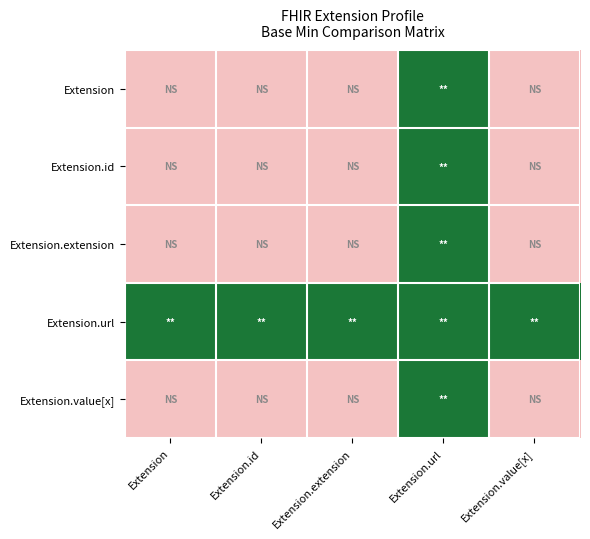

Reading left to right, list all the values displayed in this chart.

Extension: Extension=0	Extension.id=0	Extension.extension=0	Extension.url=1	Extension.value[x]=0
Extension.id: Extension=0	Extension.id=0	Extension.extension=0	Extension.url=1	Extension.value[x]=0
Extension.extension: Extension=0	Extension.id=0	Extension.extension=0	Extension.url=1	Extension.value[x]=0
Extension.url: Extension=1	Extension.id=1	Extension.extension=1	Extension.url=1	Extension.value[x]=1
Extension.value[x]: Extension=0	Extension.id=0	Extension.extension=0	Extension.url=1	Extension.value[x]=0